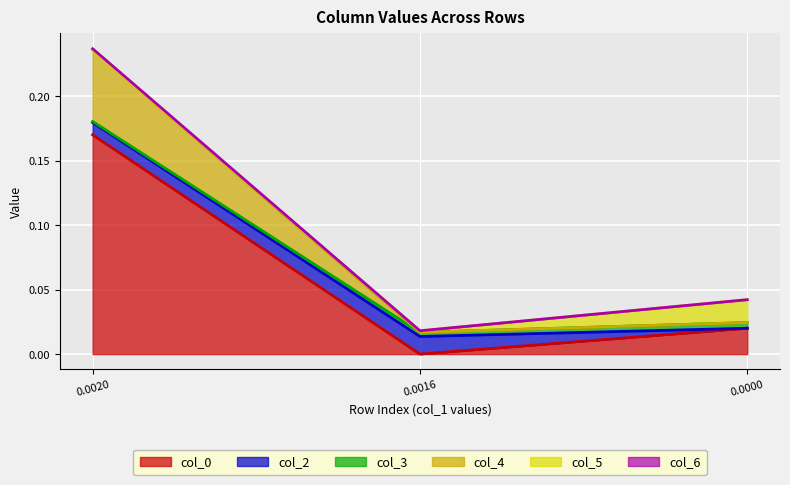

The col_0 series shows 0.0 at 0.0016. True or false?

True